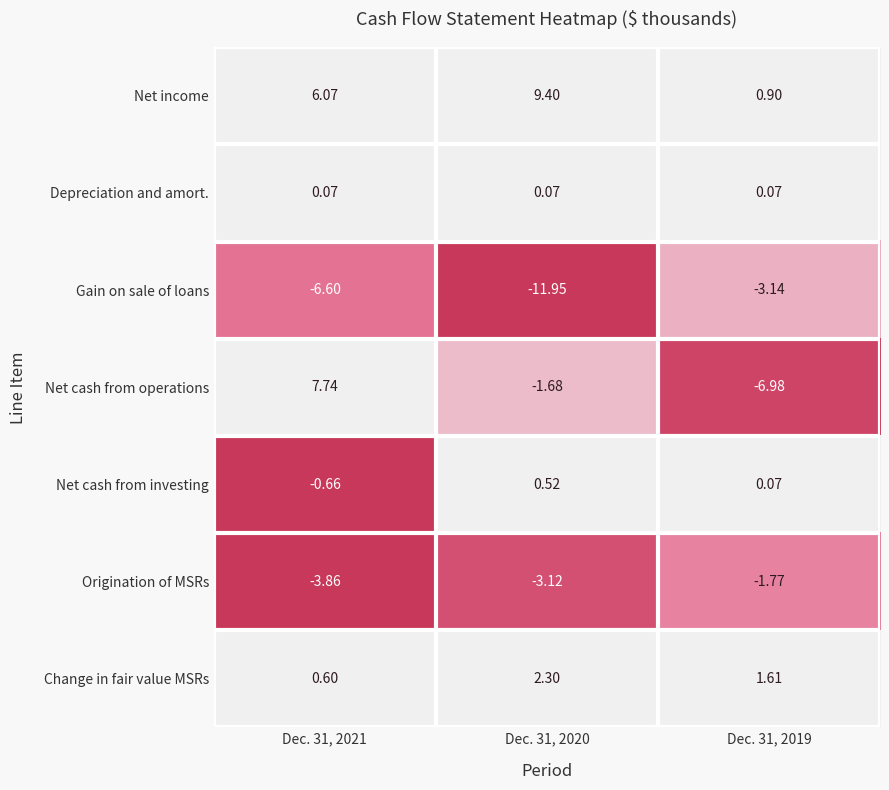

Which series has the largest range (max minus min)?

Net cash from operations